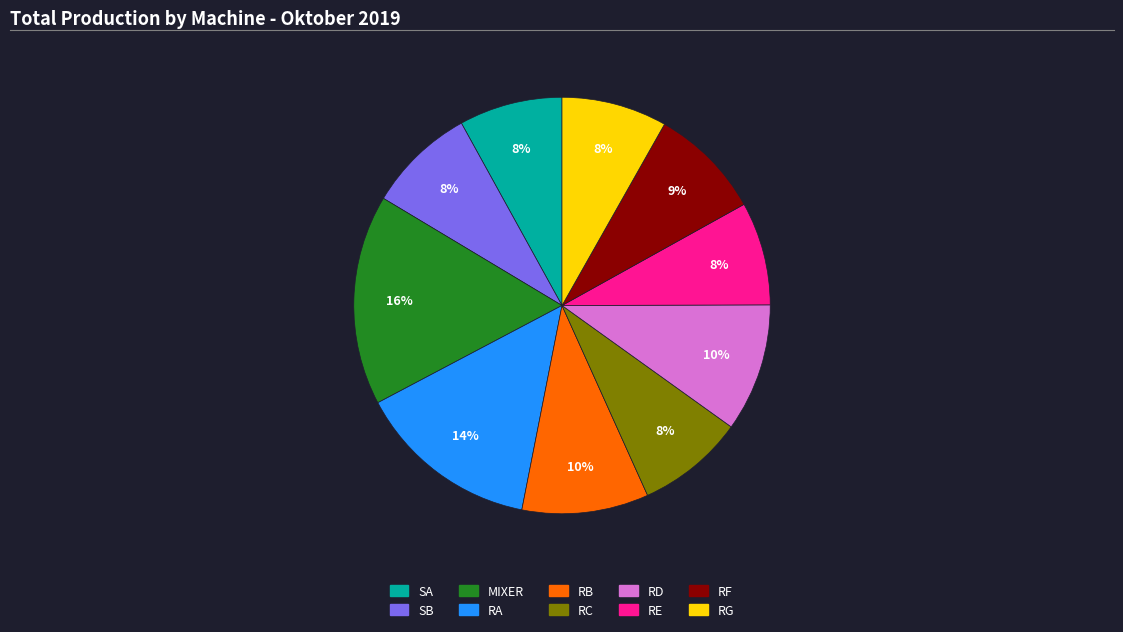

Combined, do RF and RA account for over 50%?

No